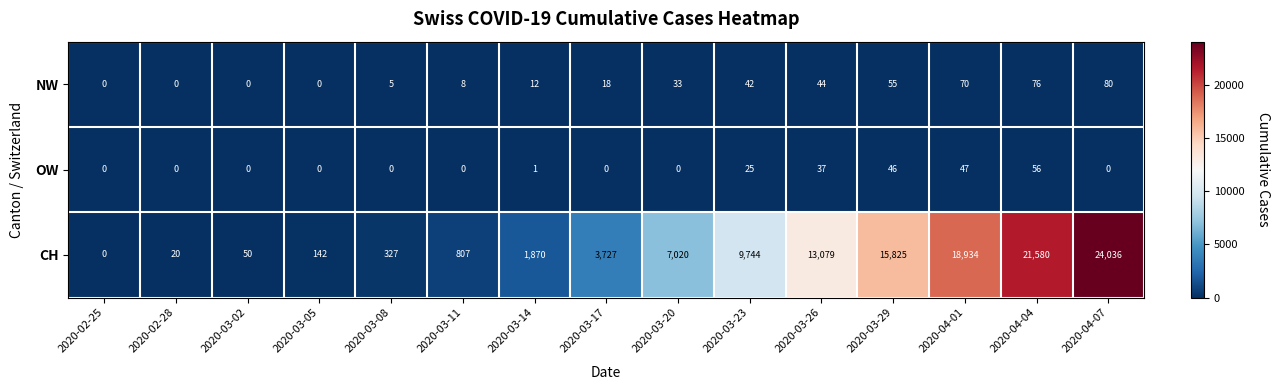

What is the difference between the maximum and minimum values in the CH series?

24036